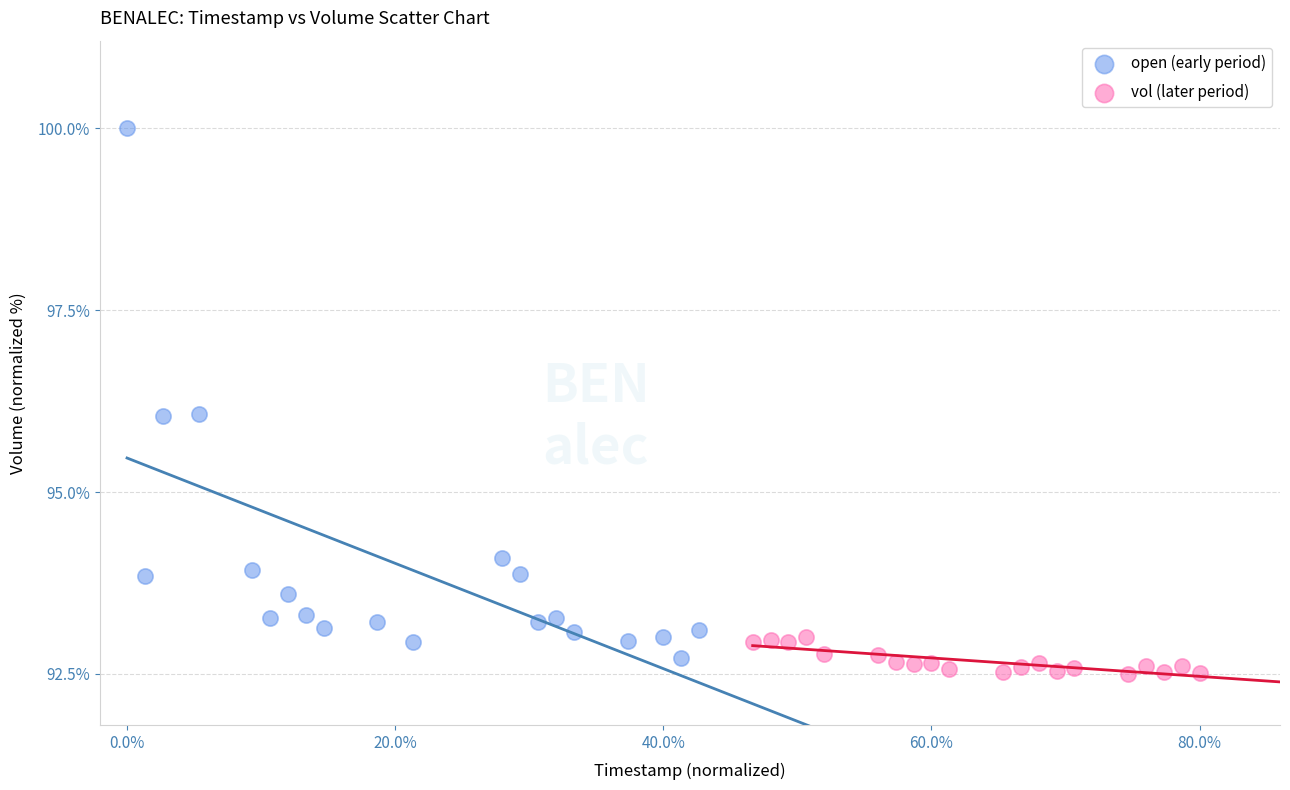

Which series has the widest spread of Y values?

open (early period)